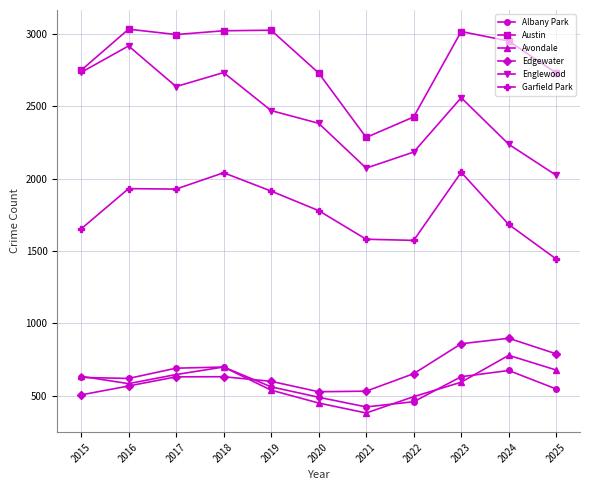

What is the value of the Albany Park point at the 3rd from the left?

689